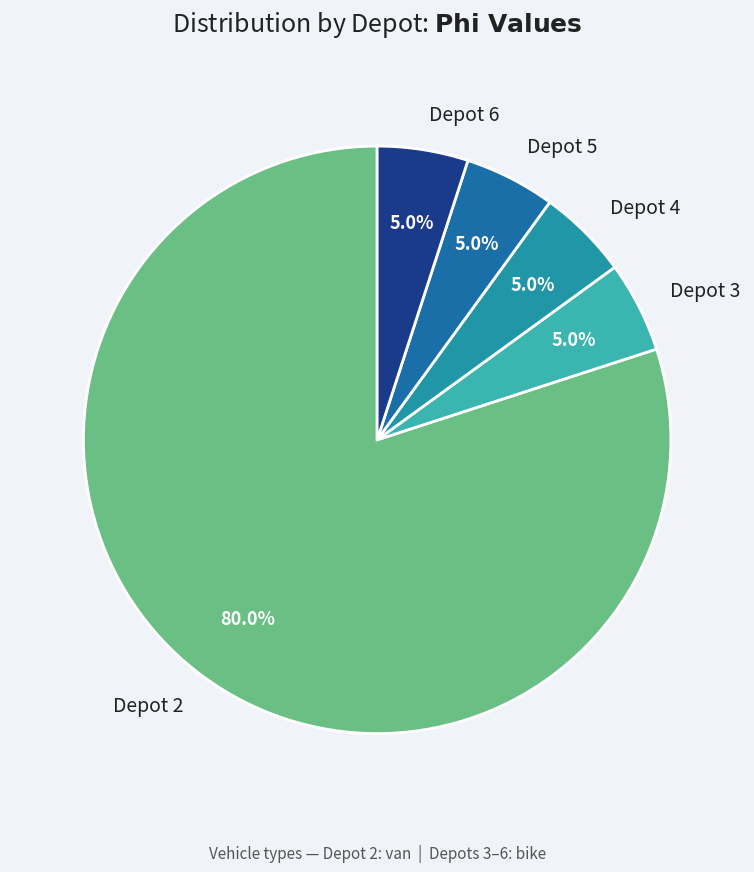

Does Depot 4 represent more than half of the total?

No